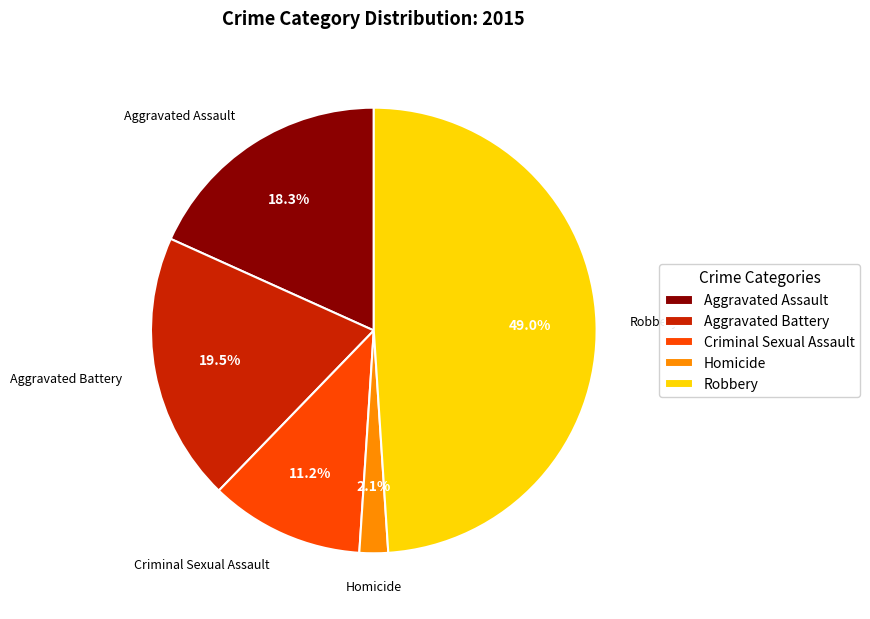

Is it true that Aggravated Assault is 18% of the pie?

True